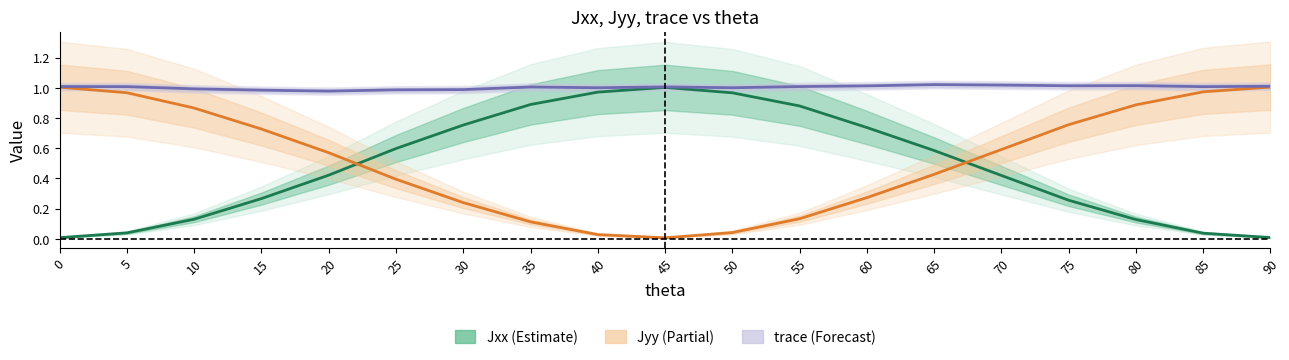

Which has a higher value, 40 or 90?

40